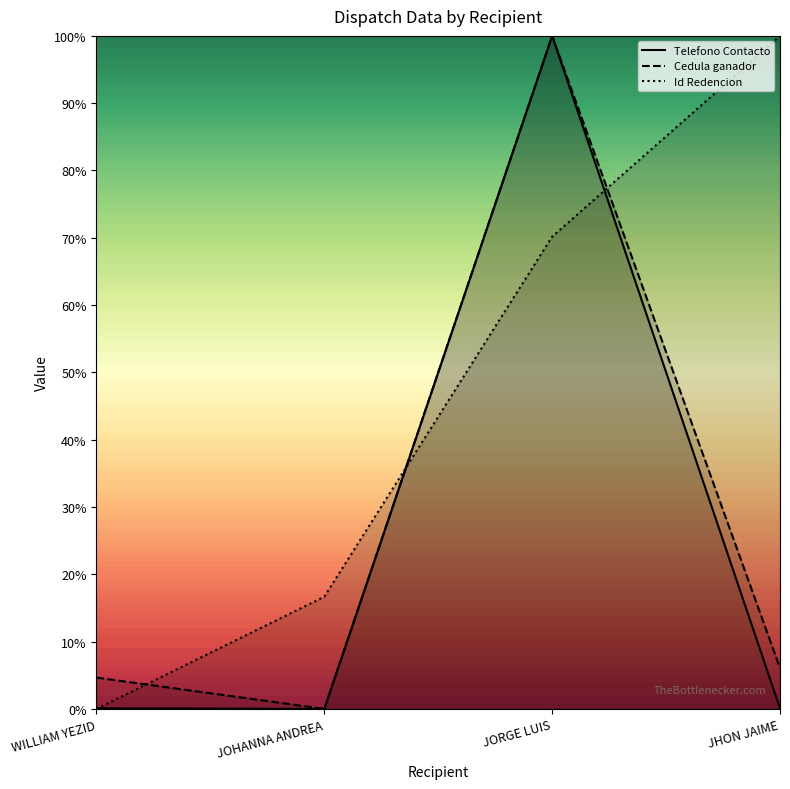

The value of Cedula ganador at JHON JAIME is 0.1. True or false?

True